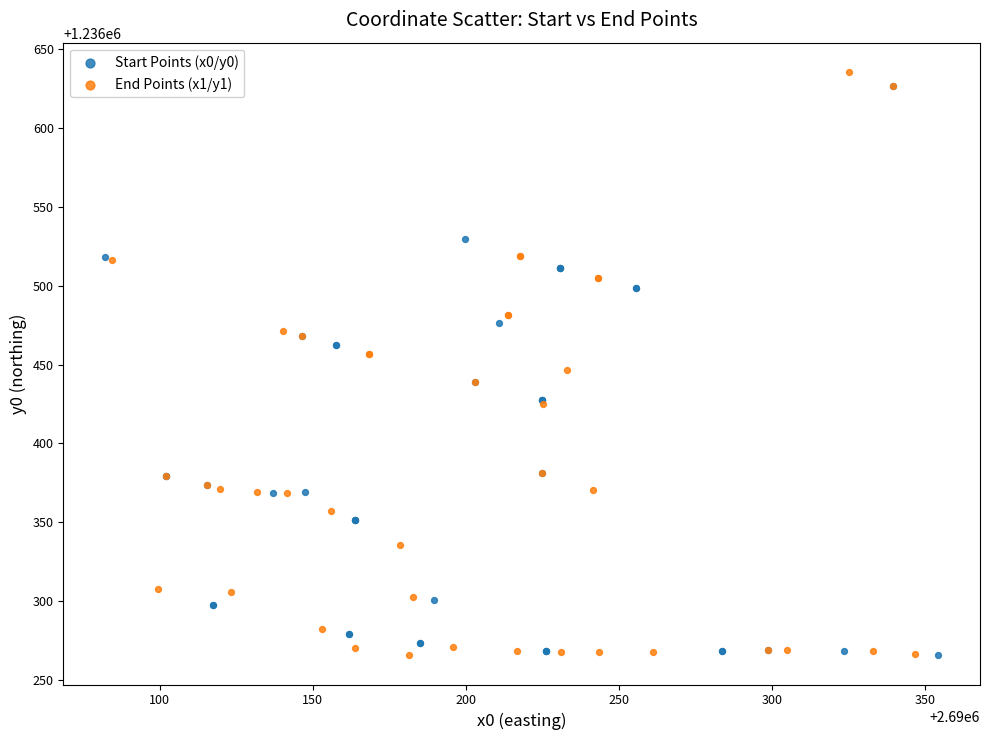

What are all the series names shown in the legend?

Start Points (x0/y0), End Points (x1/y1)